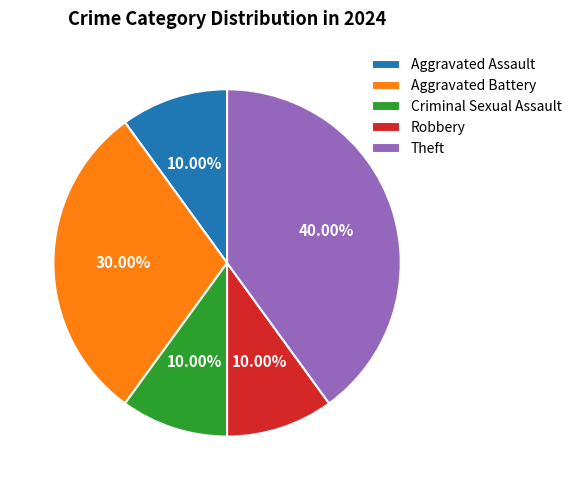

Which category has the biggest portion of the pie?

Theft